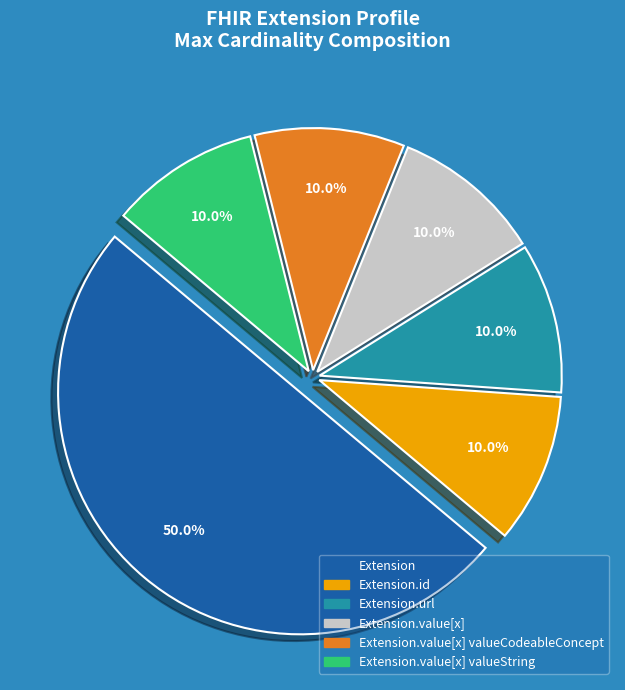

True or false: Extension.url accounts for 99% of the total.

False